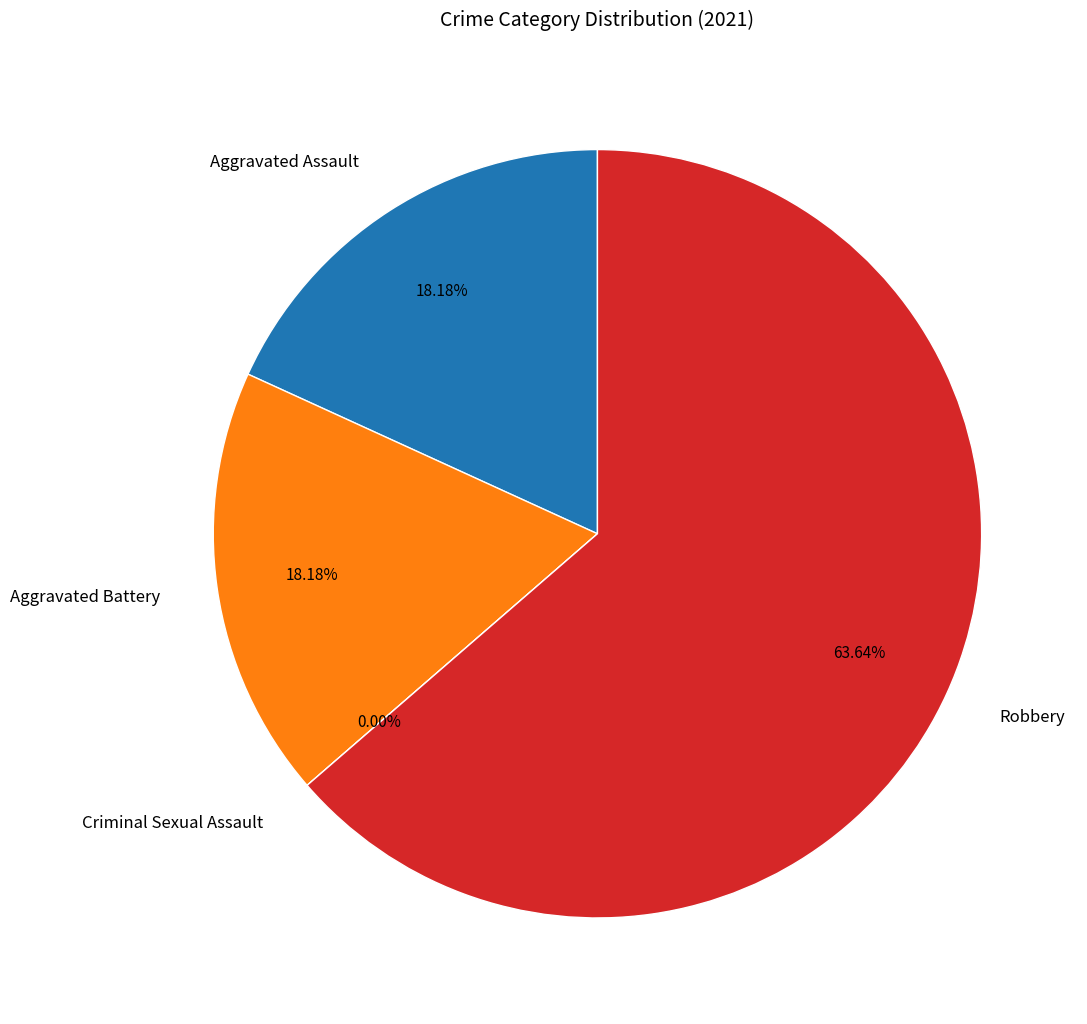

To the nearest percent, what is the average slice percentage?

25%